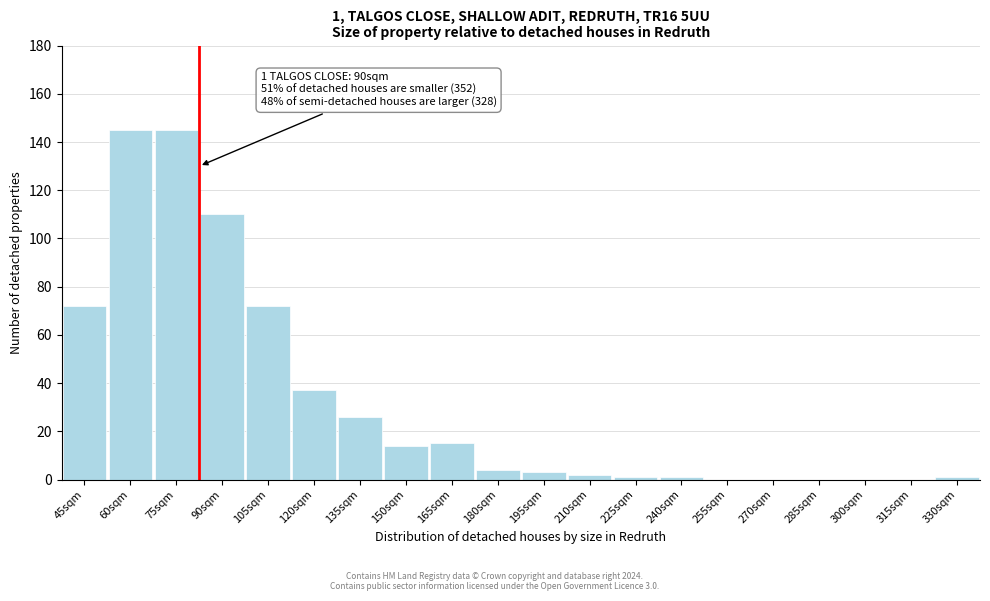

Reading right to left, list all the values displayed in this chart.

330sqm=1	315sqm=0	300sqm=0	285sqm=0	270sqm=0	255sqm=0	240sqm=1	225sqm=1	210sqm=2	195sqm=3	180sqm=4	165sqm=15	150sqm=14	135sqm=26	120sqm=37	105sqm=72	90sqm=110	75sqm=145	60sqm=145	45sqm=72